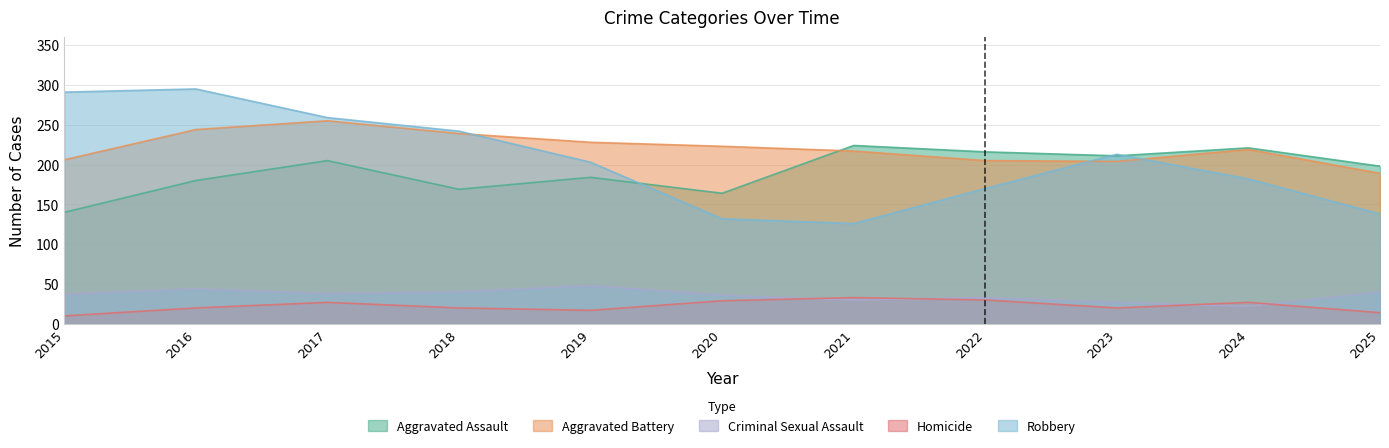

Which series has the largest range (max minus min)?

Robbery